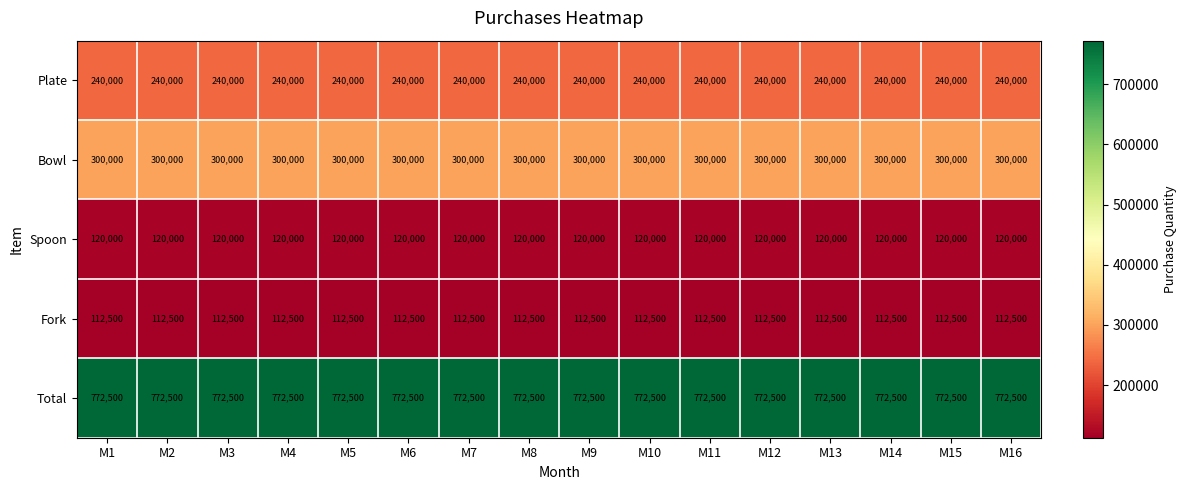

What is the sum of all Bowl values?

4800000